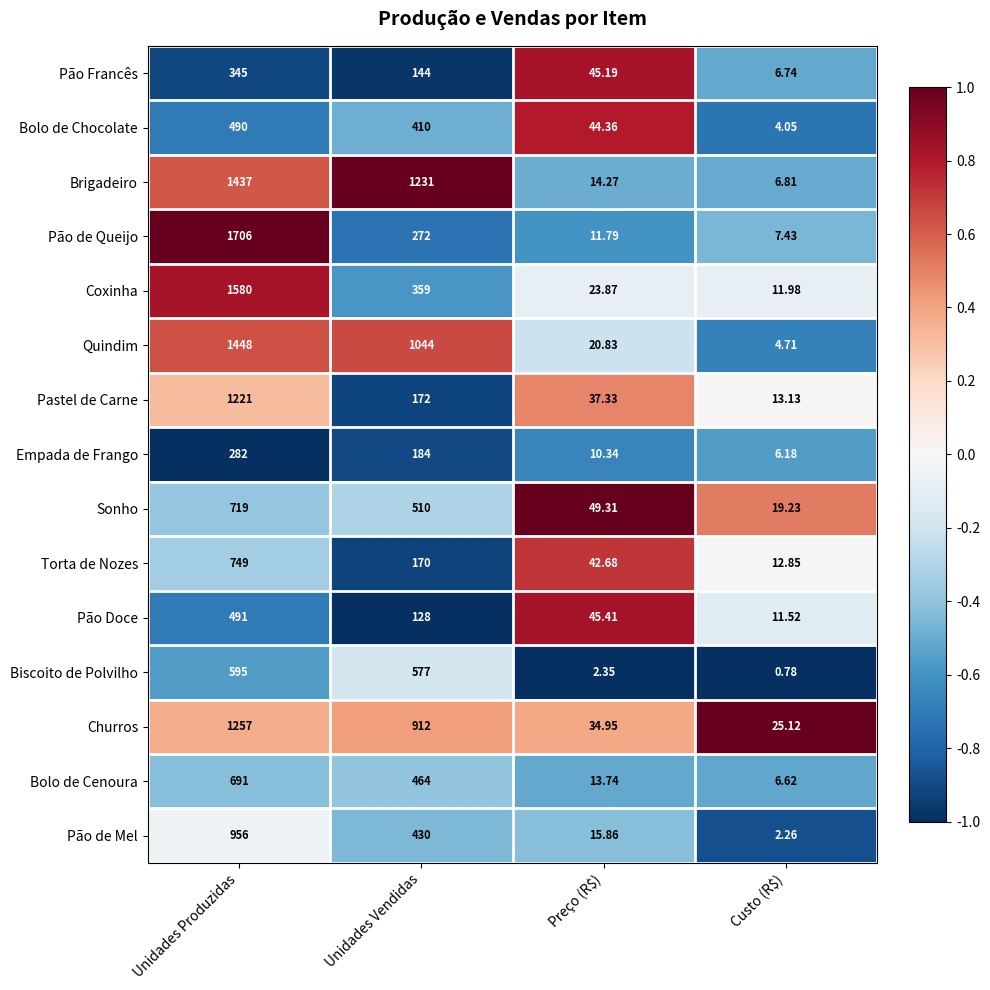

At which category is the sum across all series the highest?

Unidades Produzidas